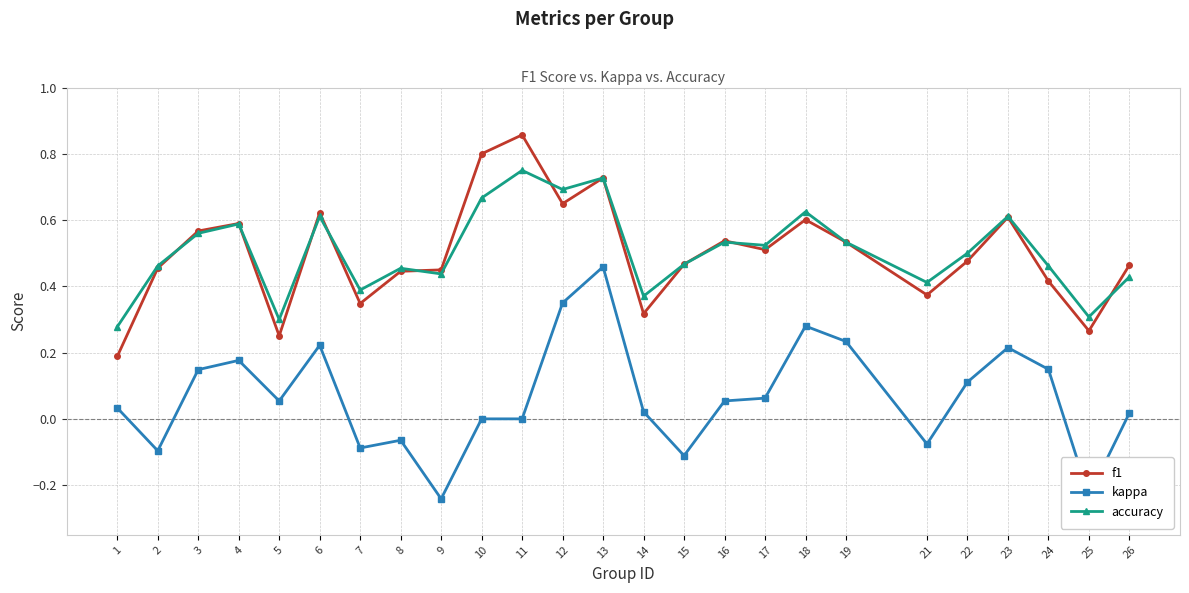

Which series ends up on top after the final intersection of accuracy and f1?

f1